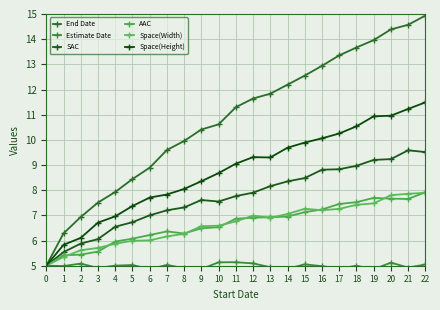

What is the sum of all SAC values?

177.2